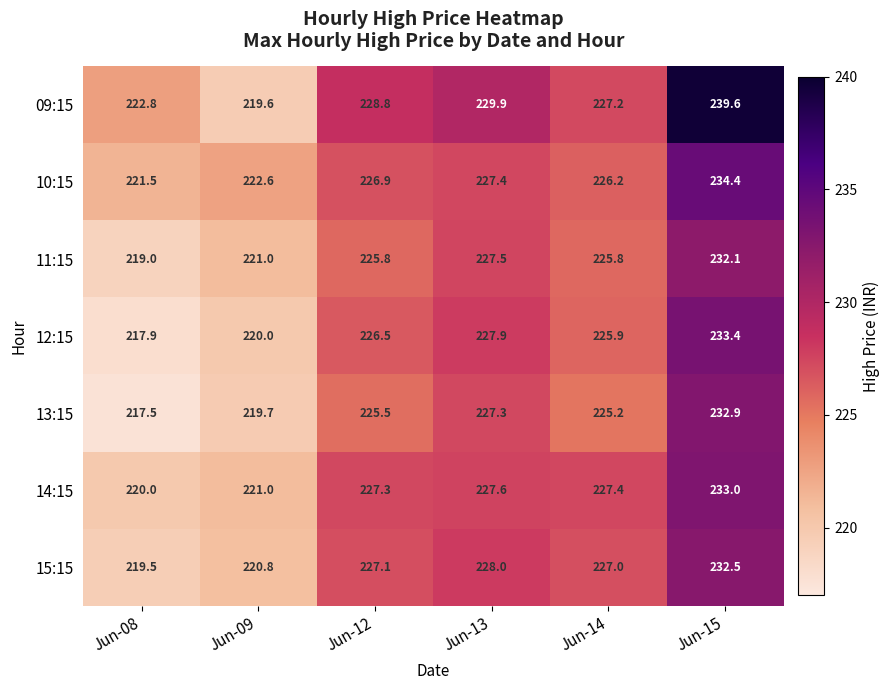

What is the spread (max minus min) of values at Jun-15?

7.5